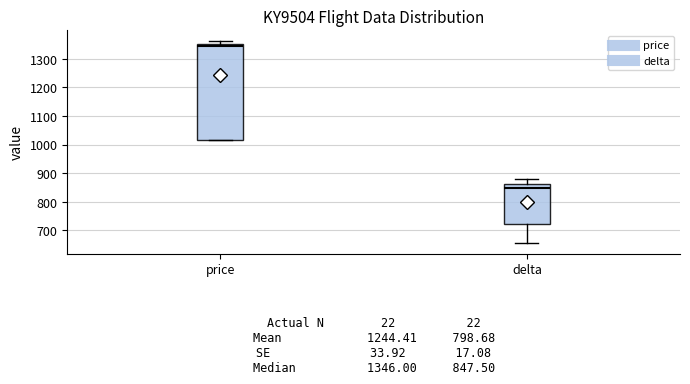

Which box's median line is the highest?

price